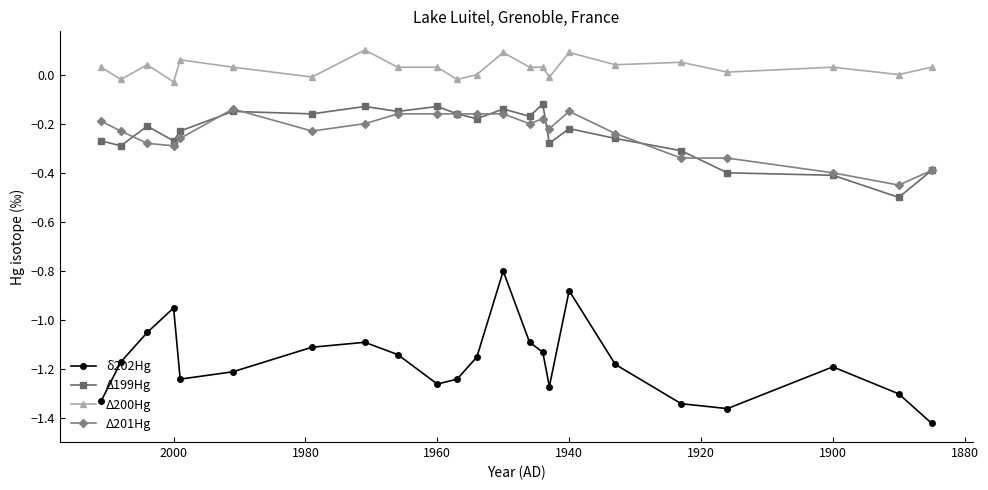

Is the value of Δ200Hg at 2020 greater than the value of Δ201Hg at 11?

Yes